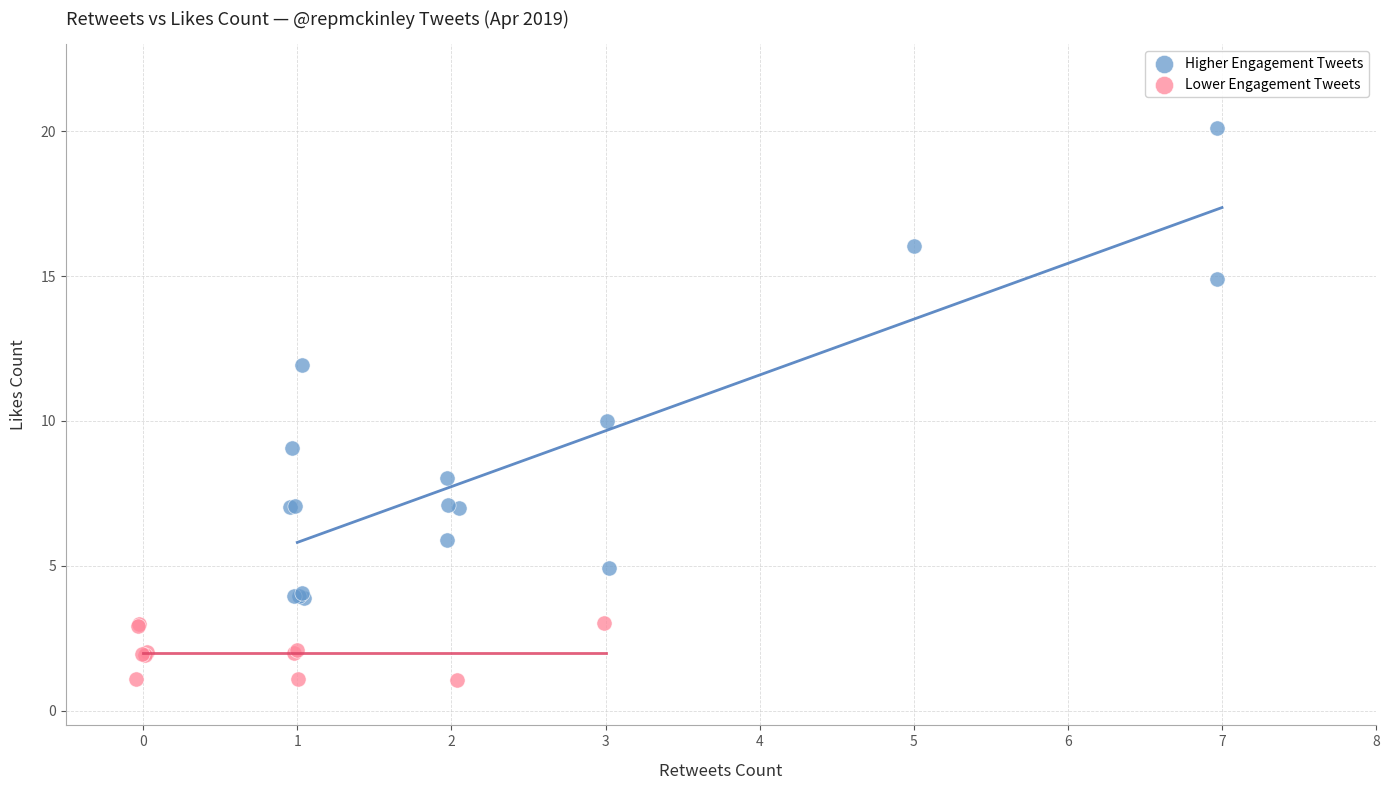

Which series reaches the maximum Y coordinate?

Higher Engagement Tweets